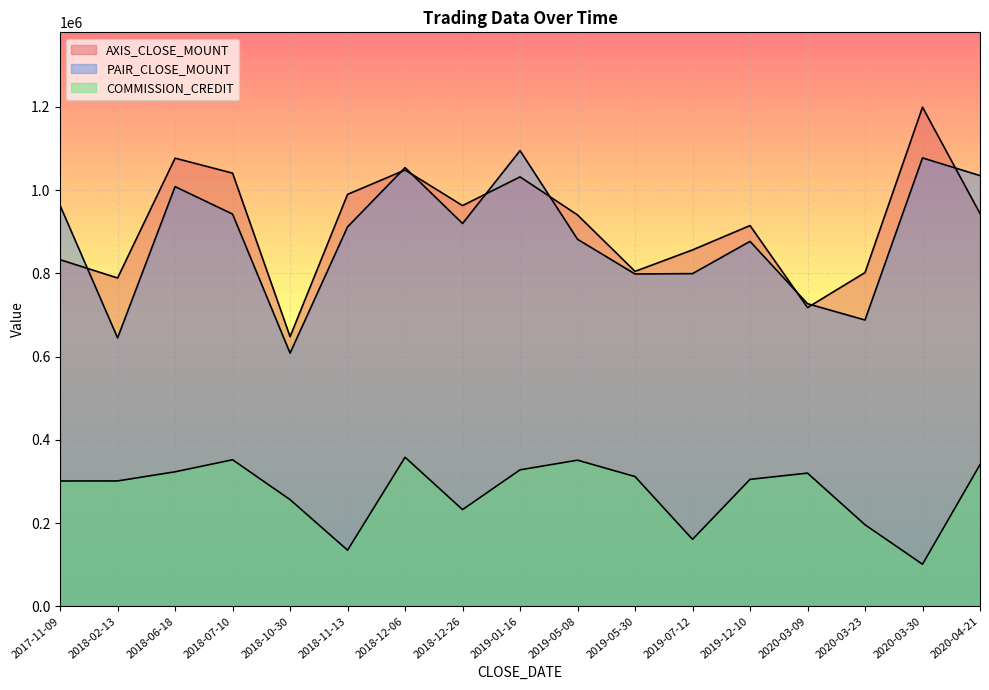

Which series has the largest range (max minus min)?

AXIS_CLOSE_MOUNT